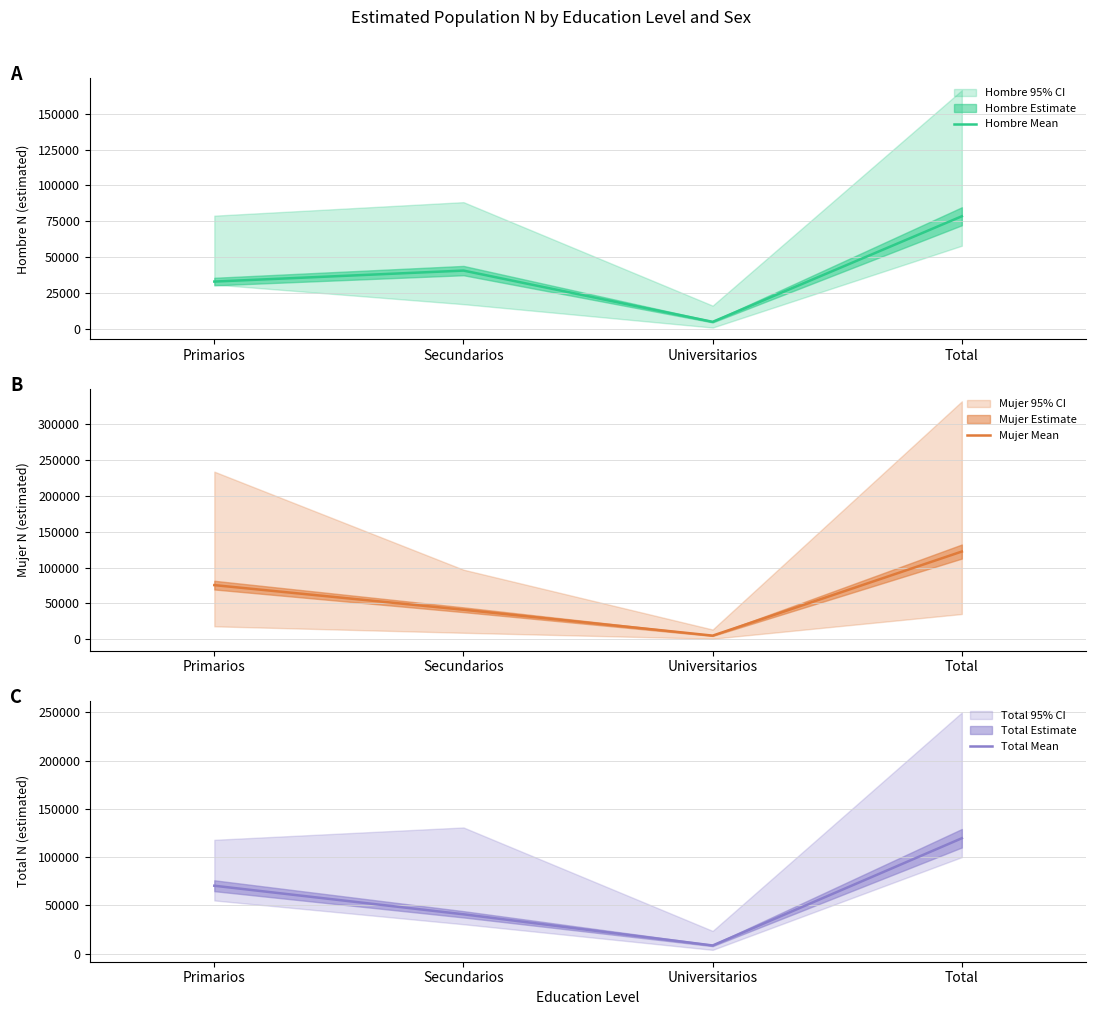

List the series in order of their peak value, lowest first.

Hombre Mean, Total Mean, Mujer Mean